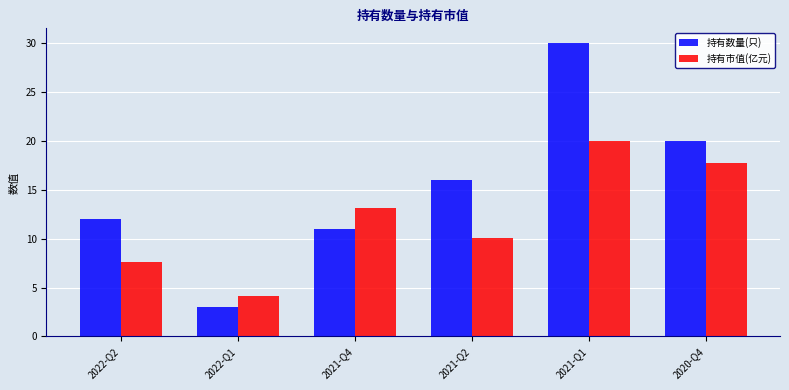

Reading left to right, list all the values displayed in this chart.

持有数量(只): 2022-Q2=12.0	2022-Q1=3.0	2021-Q4=11.0	2021-Q2=16.0	2021-Q1=30.0	2020-Q4=20.0
持有市值(亿元): 2022-Q2=7.6	2022-Q1=4.1	2021-Q4=13.1	2021-Q2=10.1	2021-Q1=20.0	2020-Q4=17.7